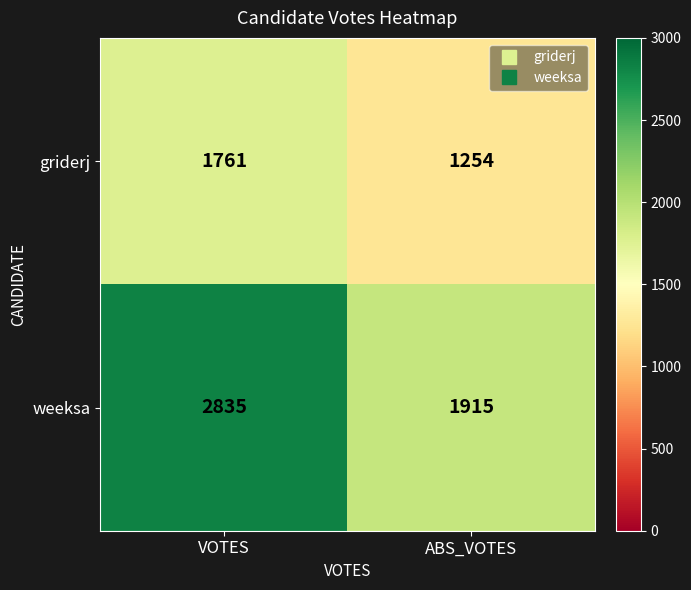

The value of weeksa at VOTES is 2835. True or false?

True